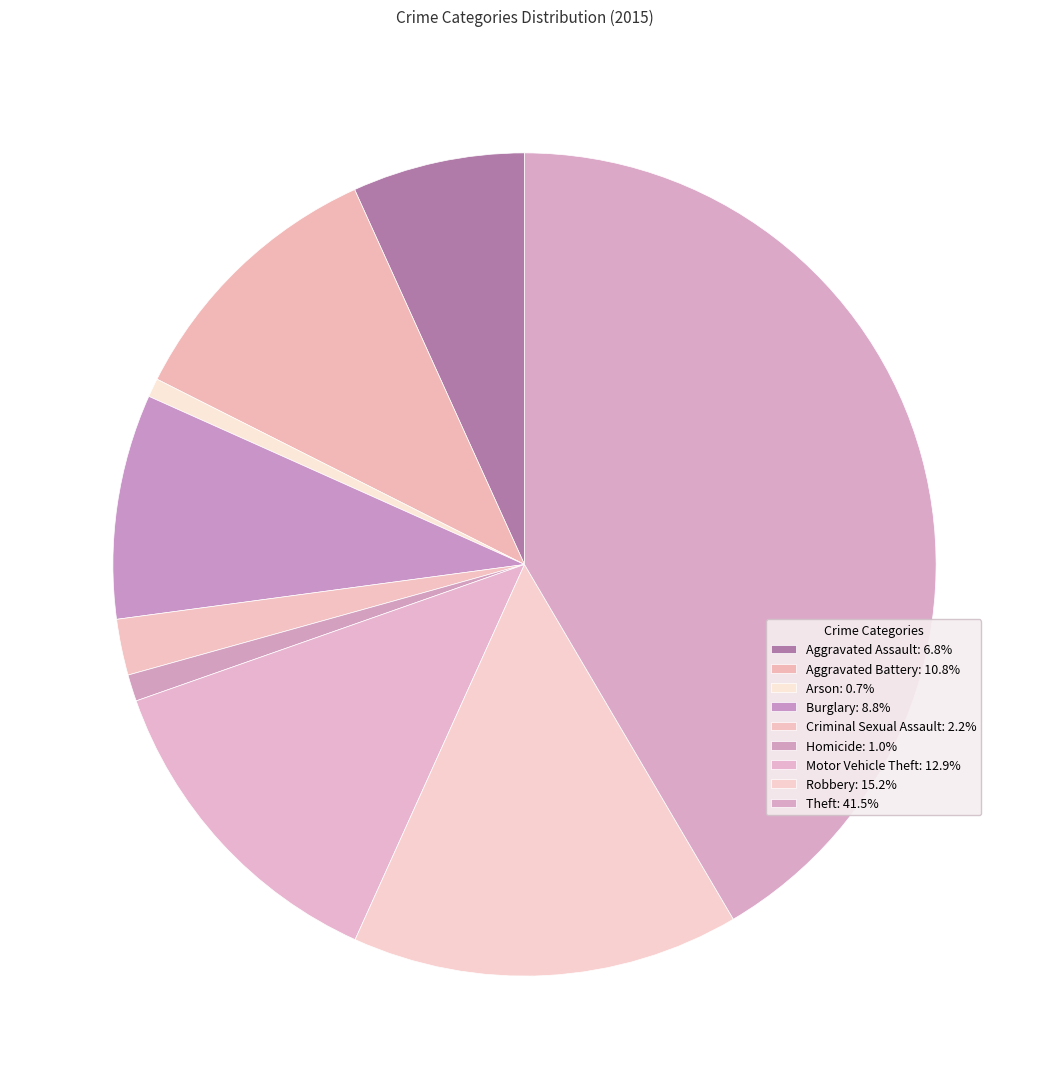

Which has a higher value, Arson or Burglary?

Burglary